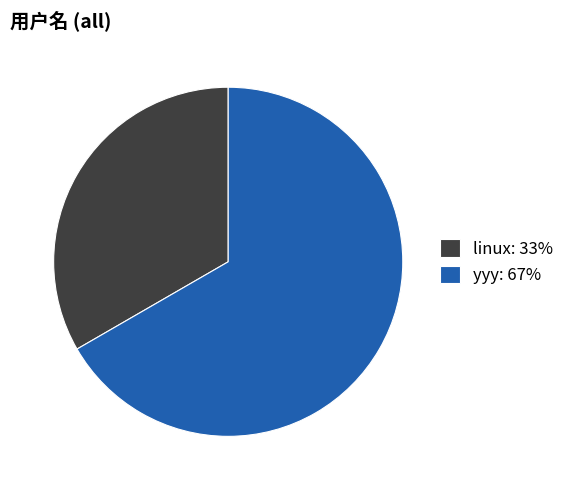

What is the largest slice in the pie chart?

yyy